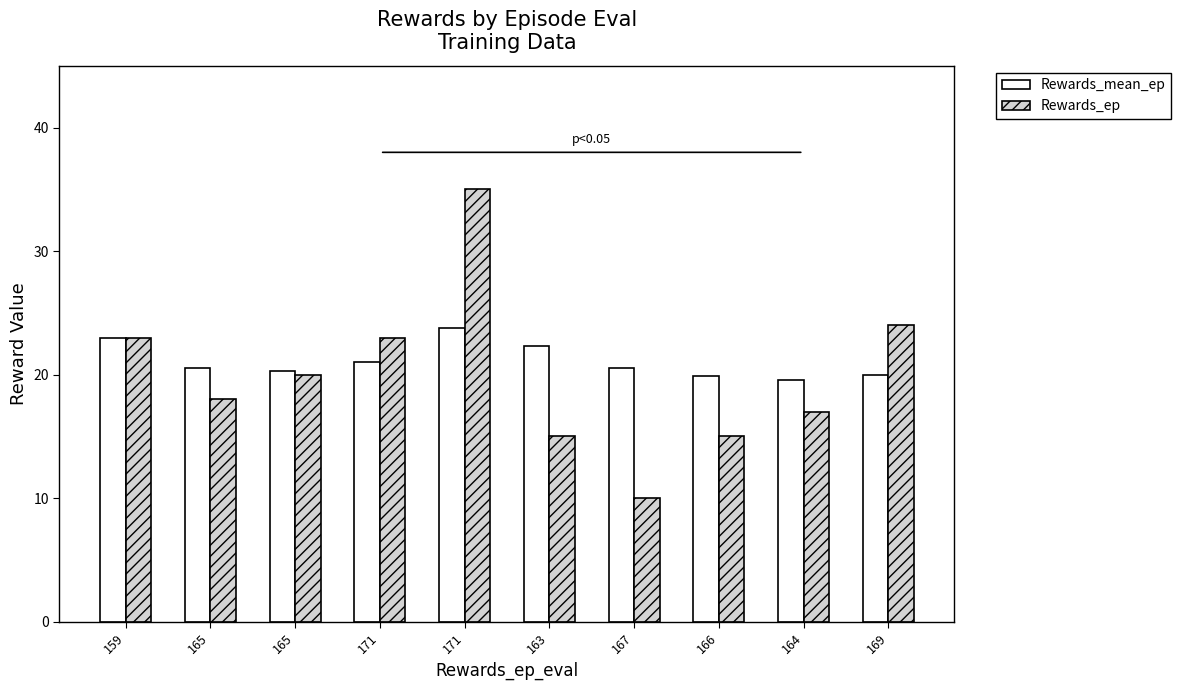

At which category does the chart reach its peak across all series?

171